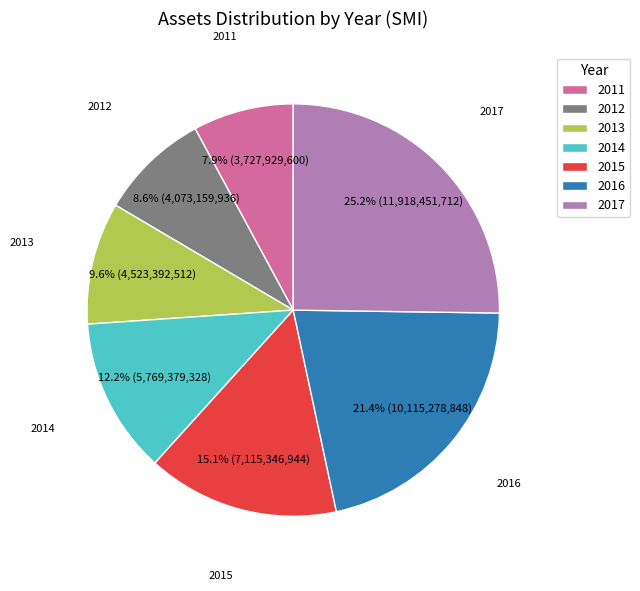

To the nearest percent, what is the difference between the largest and smallest slice percentages?

17%